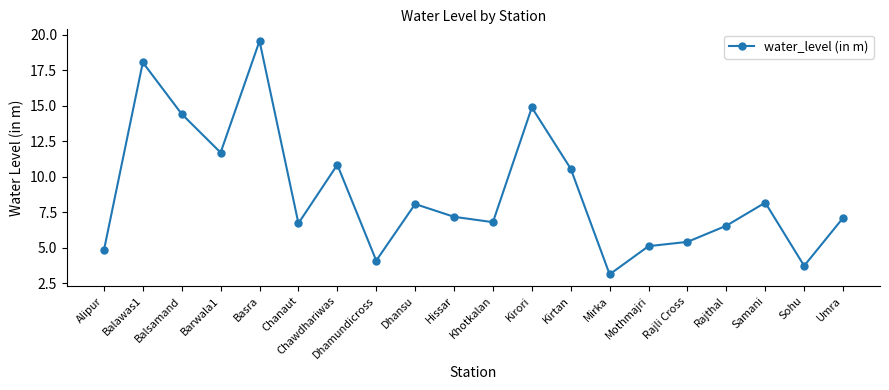

How many lines are shown in the chart?

1